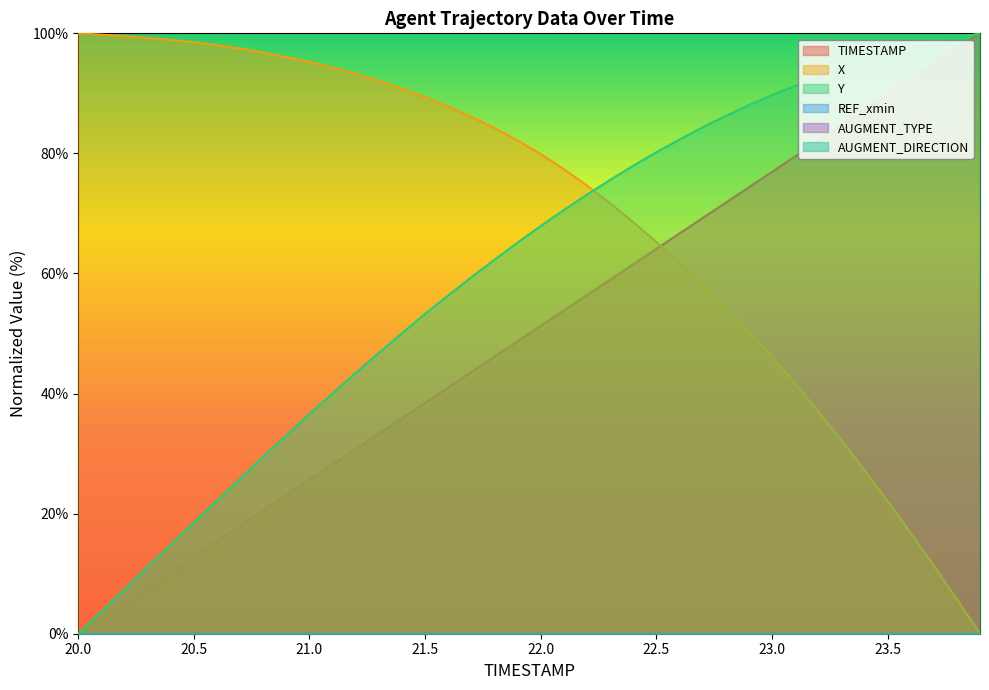

What position from the left is 20.4?

5